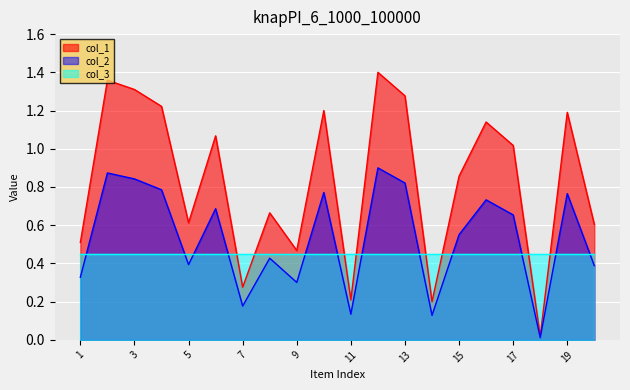

Which has a higher value, 14 or 20?

20